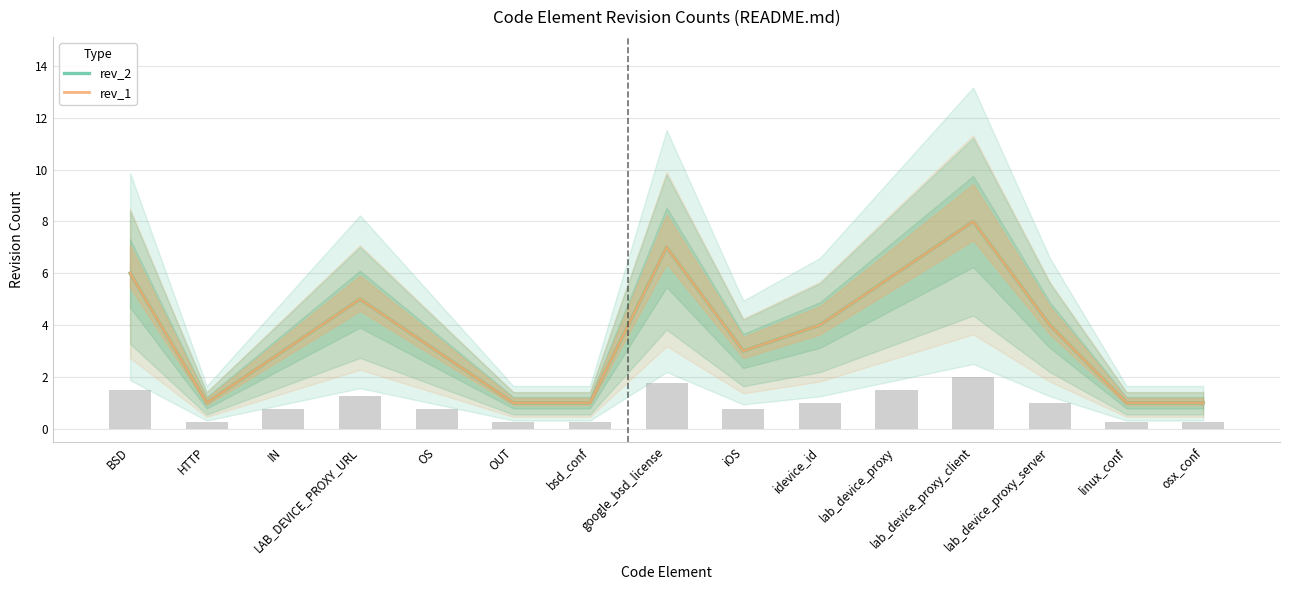

How many data points does each series have?

15